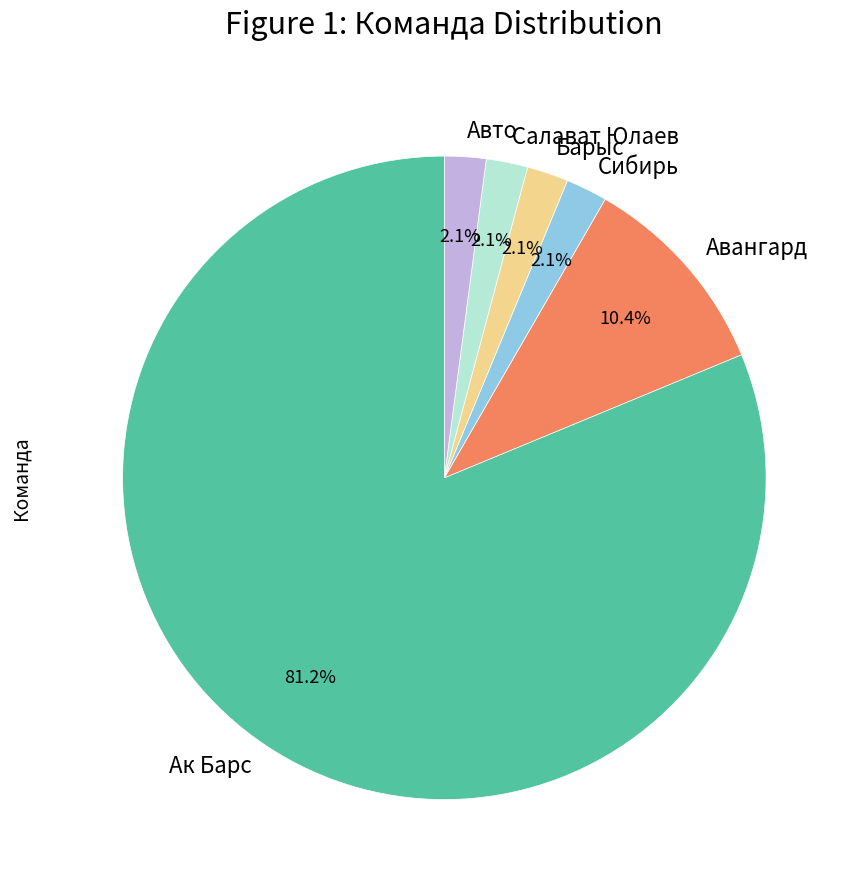

Is the sum of Ак Барс and Сибирь greater than half?

Yes